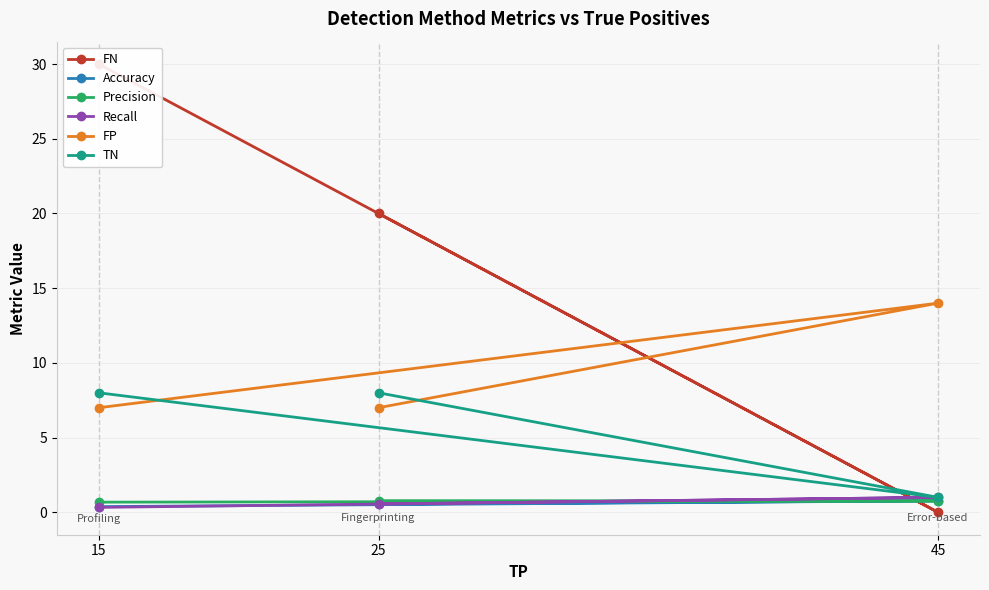

What is the approximate value of Accuracy at 15?

0.4